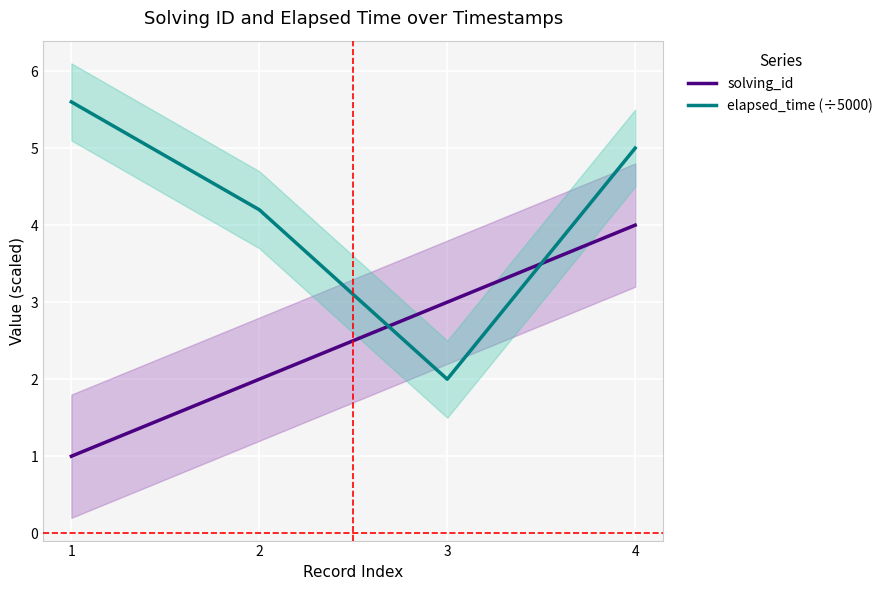

Rank the categories by elapsed_time (÷5000) value from lowest to highest.

3, 2, 4, 1